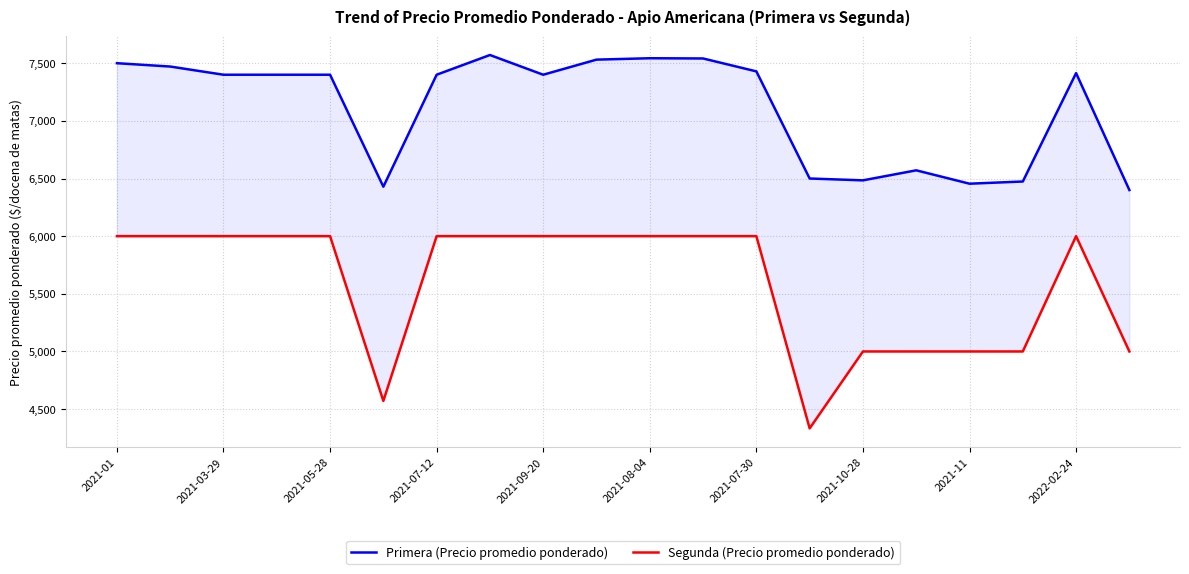

What are all the series names shown in the legend?

Primera (Precio promedio ponderado), Segunda (Precio promedio ponderado)